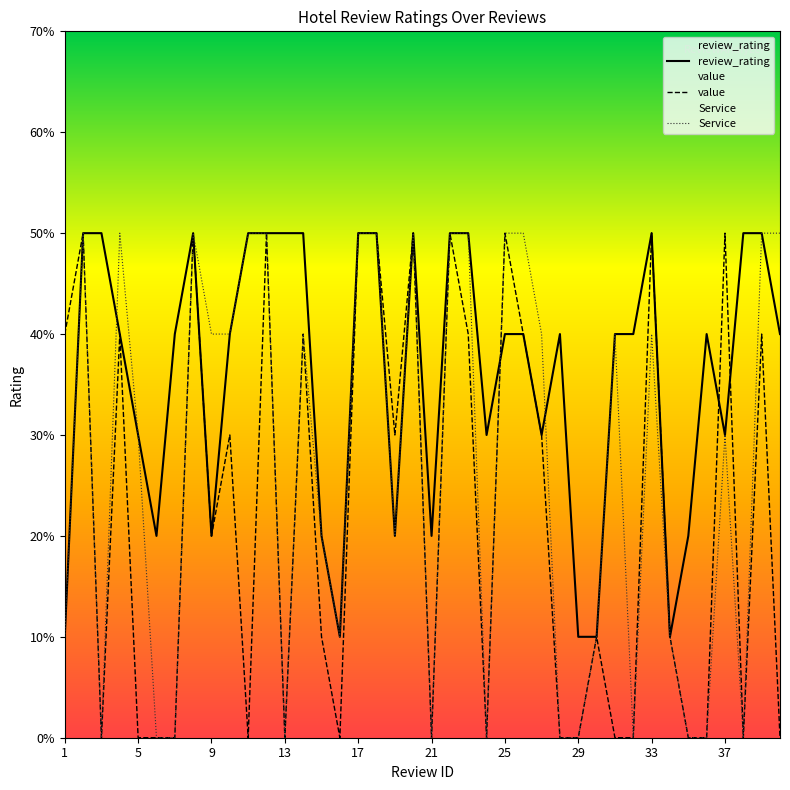

What is the total value across all series at 21?

2